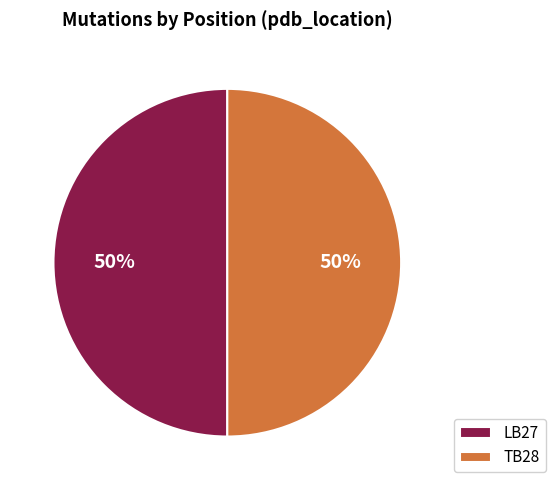

Approximately how many times larger is the value at LB27 compared to TB28?

1.0